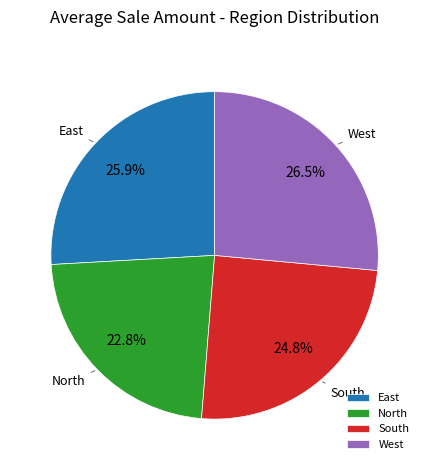

Count the number of slices in the pie.

4